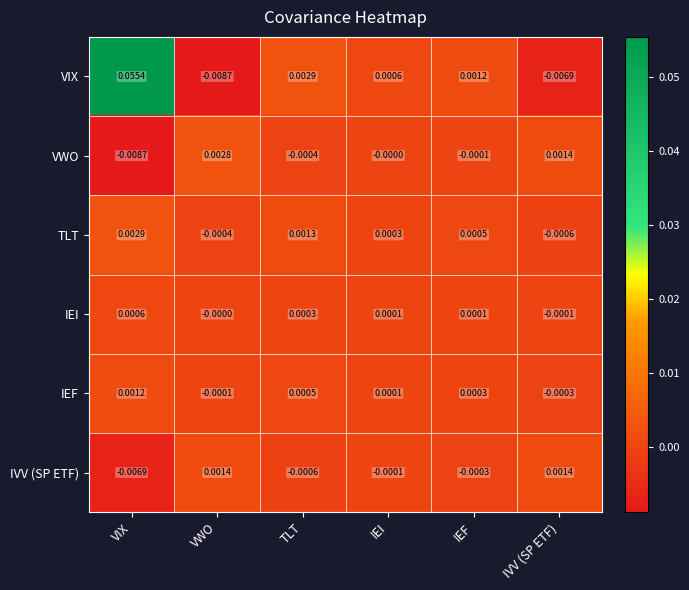

At which category is the sum across all series the highest?

VIX